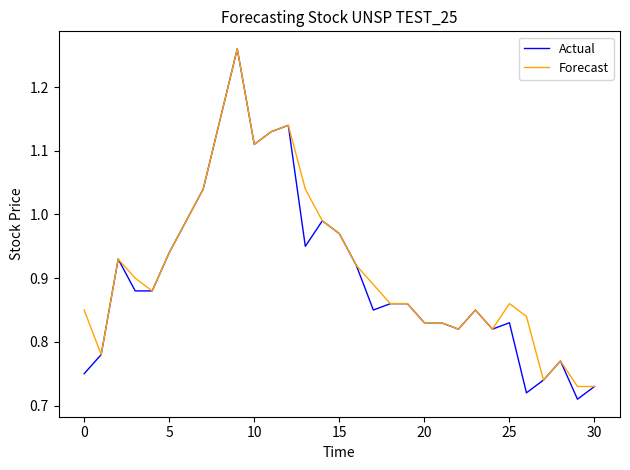

Which series has the largest range (max minus min)?

Actual